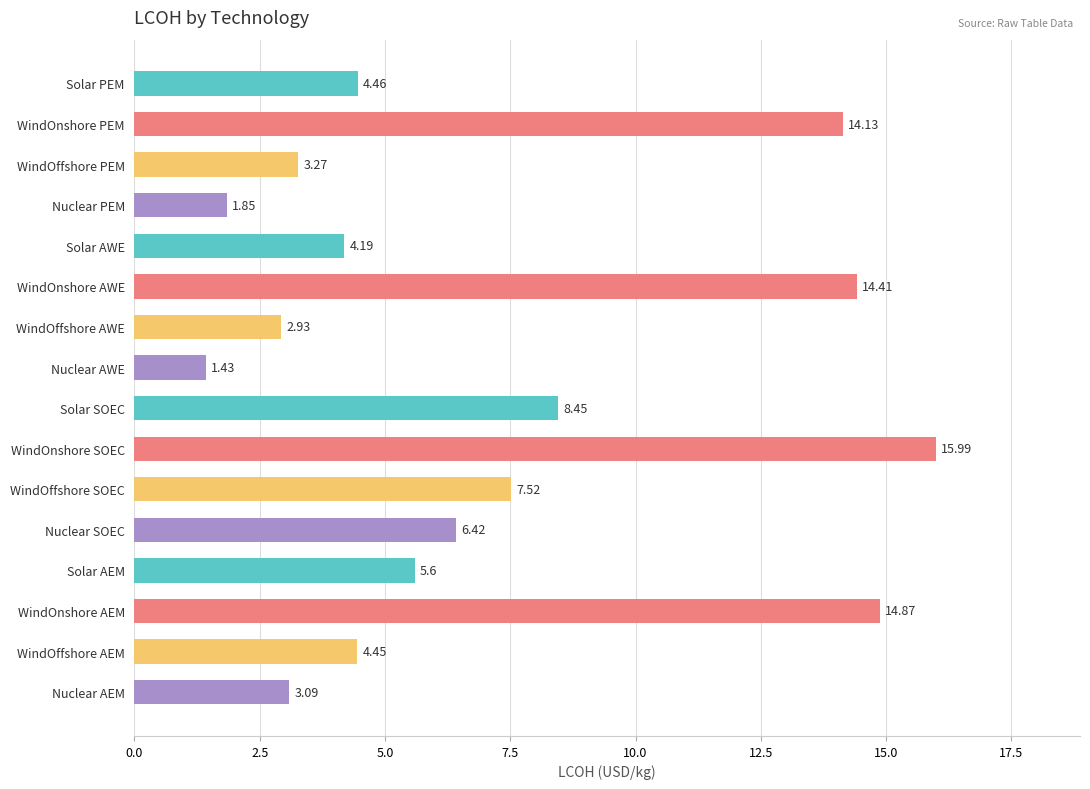

Rank the categories by value from lowest to highest.

Nuclear AWE, Nuclear PEM, WindOffshore AWE, Nuclear AEM, WindOffshore PEM, Solar AWE, WindOffshore AEM, Solar PEM, Solar AEM, Nuclear SOEC, WindOffshore SOEC, Solar SOEC, WindOnshore PEM, WindOnshore AWE, WindOnshore AEM, WindOnshore SOEC